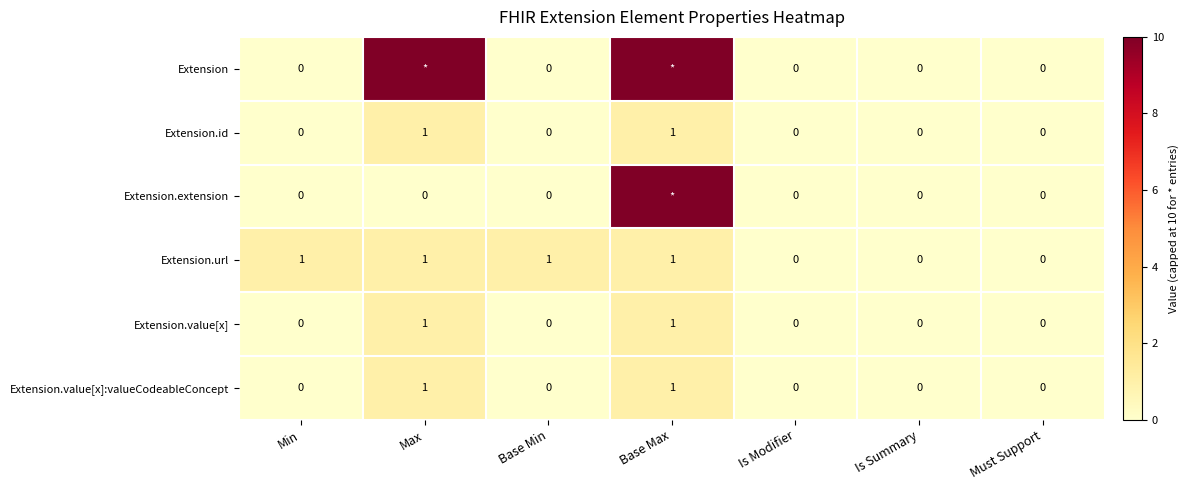

What is the spread (max minus min) of values at Min?

1